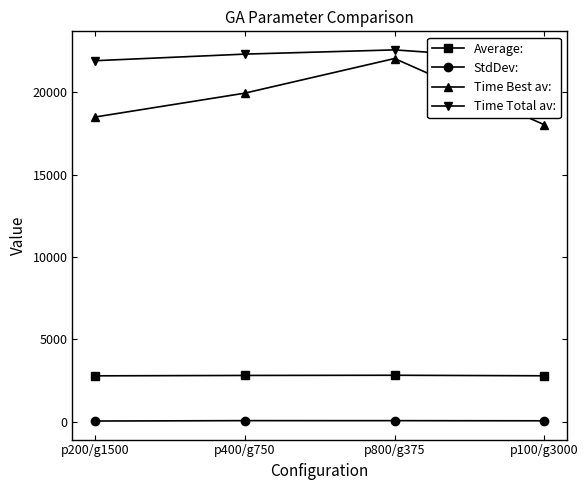

Which series has the widest spread of values?

Time Best av: